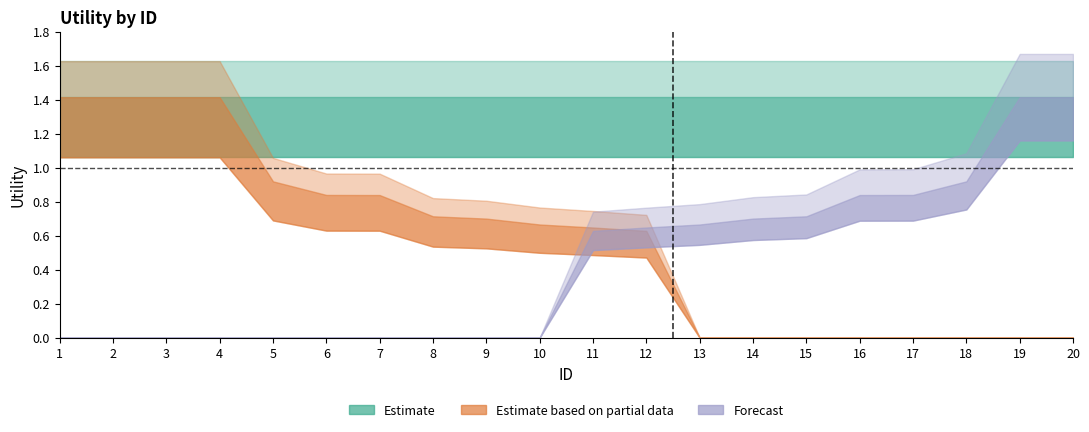

Which series has the widest spread of values?

Estimate based on partial data